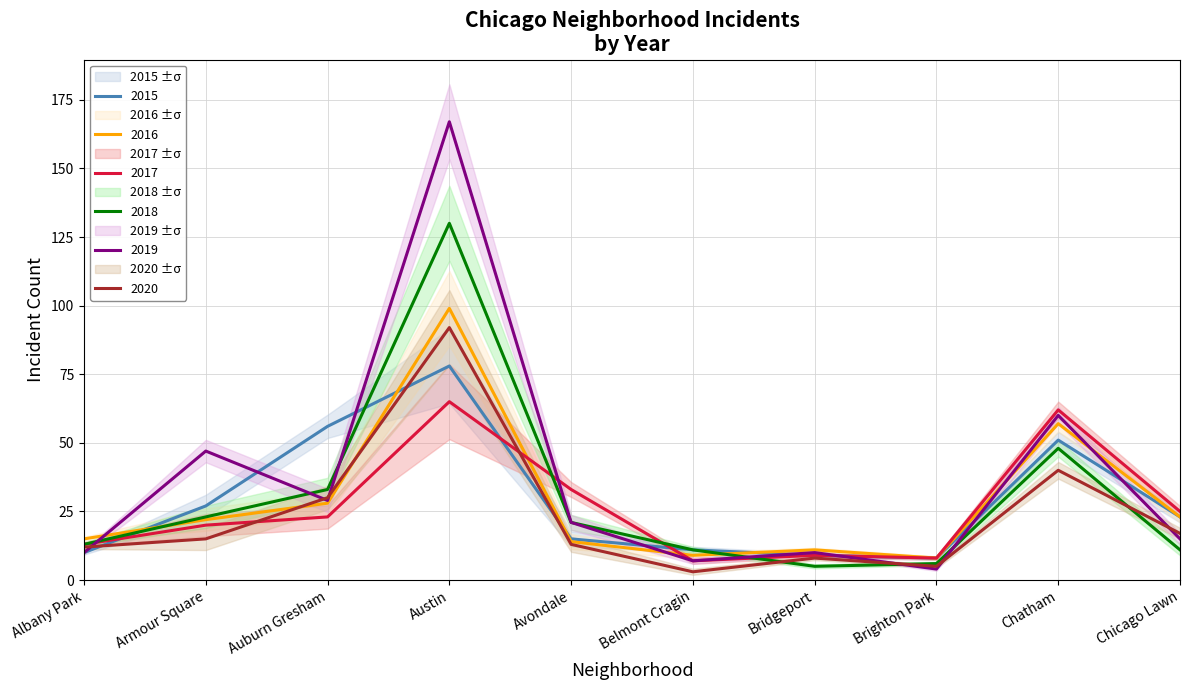

Reading right to left, what are all the values shown in this chart?

2015: Chicago Lawn=23	Chatham=51	Brighton Park=8	Bridgeport=9	Belmont Cragin=11	Avondale=15	Austin=78	Auburn Gresham=56	Armour Square=27	Albany Park=10
2016: Chicago Lawn=23	Chatham=57	Brighton Park=8	Bridgeport=11	Belmont Cragin=9	Avondale=14	Austin=99	Auburn Gresham=28	Armour Square=22	Albany Park=15
2017: Chicago Lawn=25	Chatham=62	Brighton Park=8	Bridgeport=9	Belmont Cragin=7	Avondale=33	Austin=65	Auburn Gresham=23	Armour Square=20	Albany Park=13
2018: Chicago Lawn=11	Chatham=48	Brighton Park=6	Bridgeport=5	Belmont Cragin=11	Avondale=21	Austin=130	Auburn Gresham=33	Armour Square=23	Albany Park=13
2019: Chicago Lawn=15	Chatham=60	Brighton Park=4	Bridgeport=10	Belmont Cragin=7	Avondale=21	Austin=167	Auburn Gresham=29	Armour Square=47	Albany Park=10
2020: Chicago Lawn=17	Chatham=40	Brighton Park=5	Bridgeport=8	Belmont Cragin=3	Avondale=13	Austin=92	Auburn Gresham=30	Armour Square=15	Albany Park=12